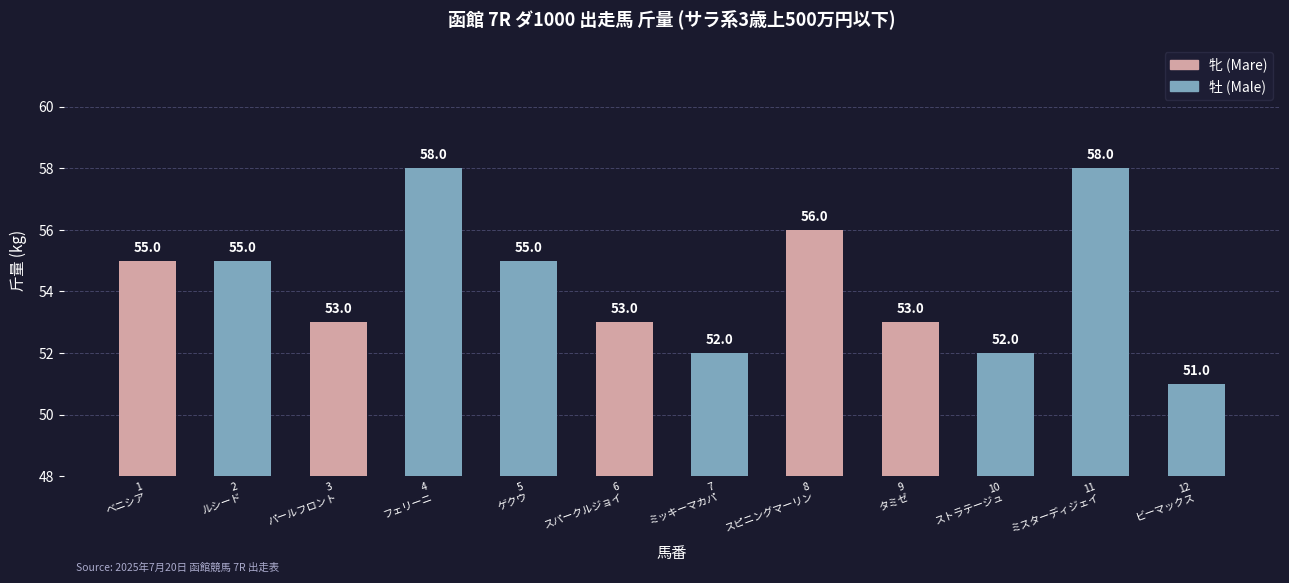

What is the greatest value displayed?

58